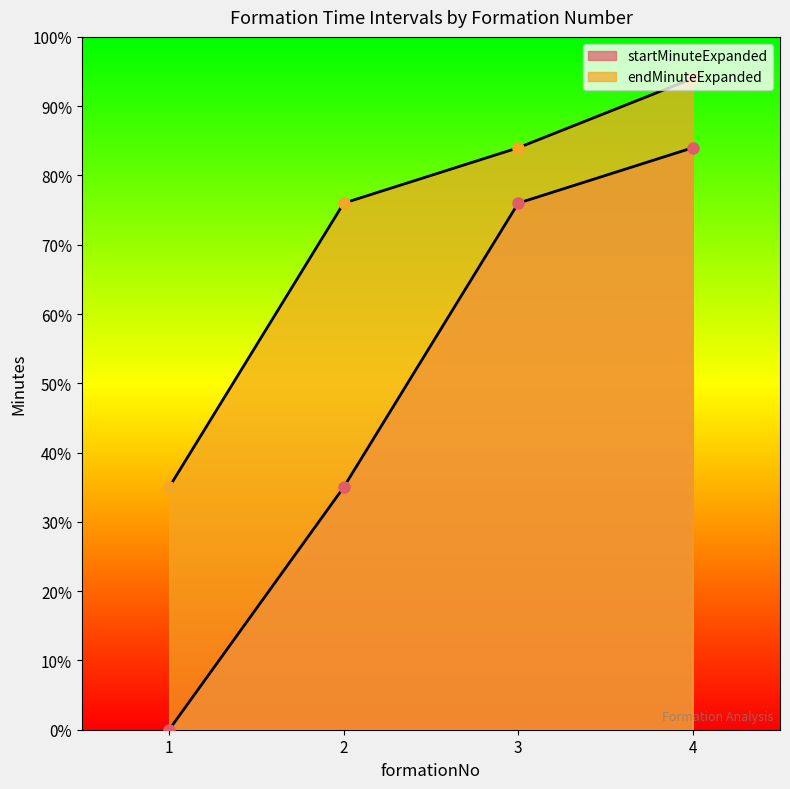

List the series in order of their overall mean, highest first.

endMinuteExpanded, startMinuteExpanded